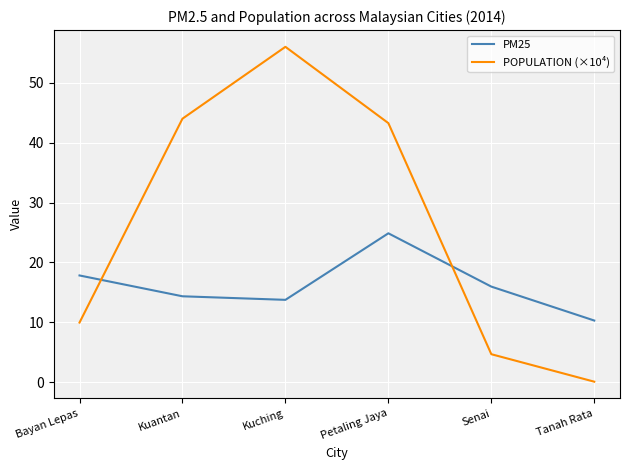

At which category does the chart reach its minimum across all series?

Tanah Rata